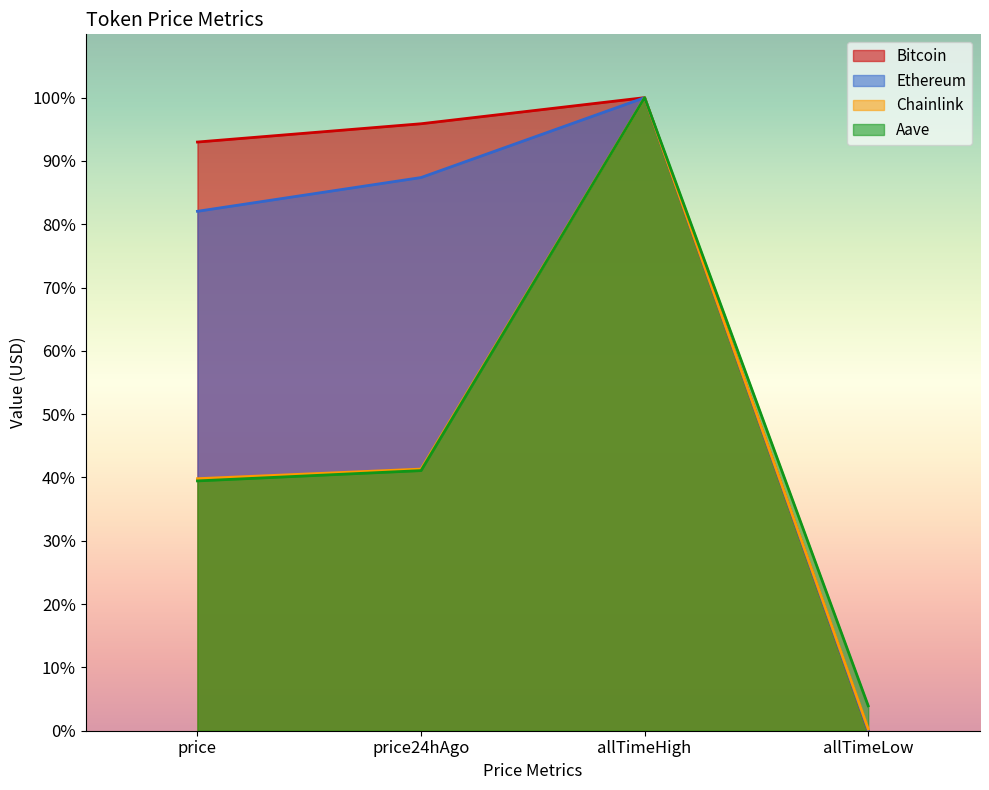

What is the highest value of the Chainlink series?

100.0